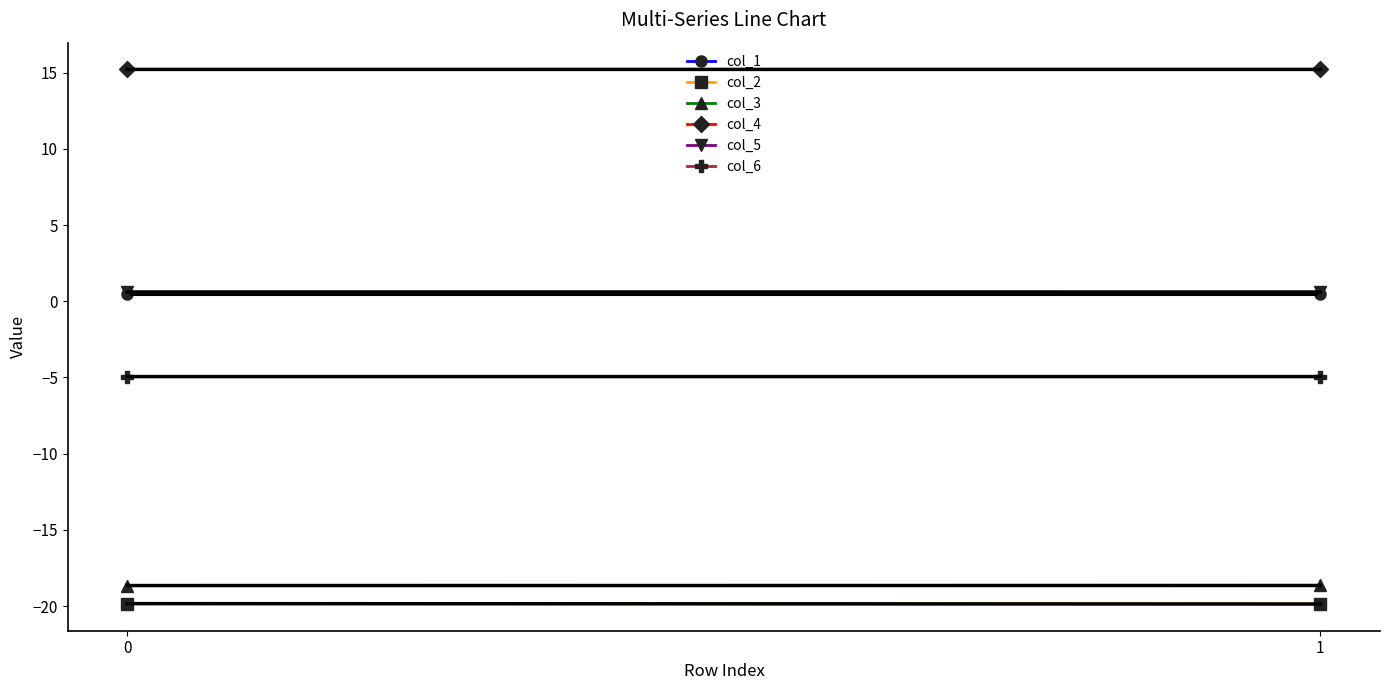

True or false: col_1 has a value of 0.5 at 1.

True